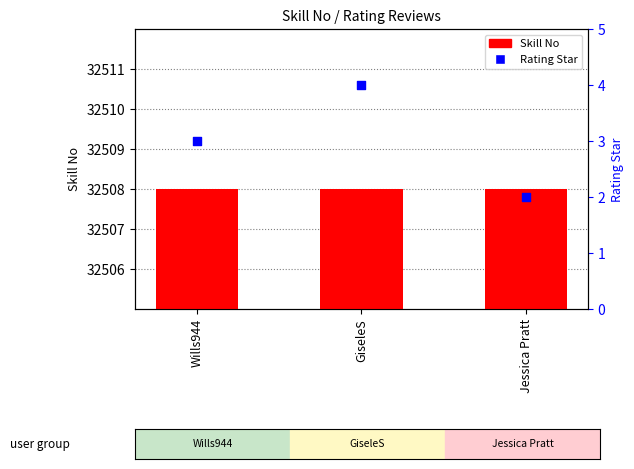

Which series contains the lowest Y value?

Rating Star